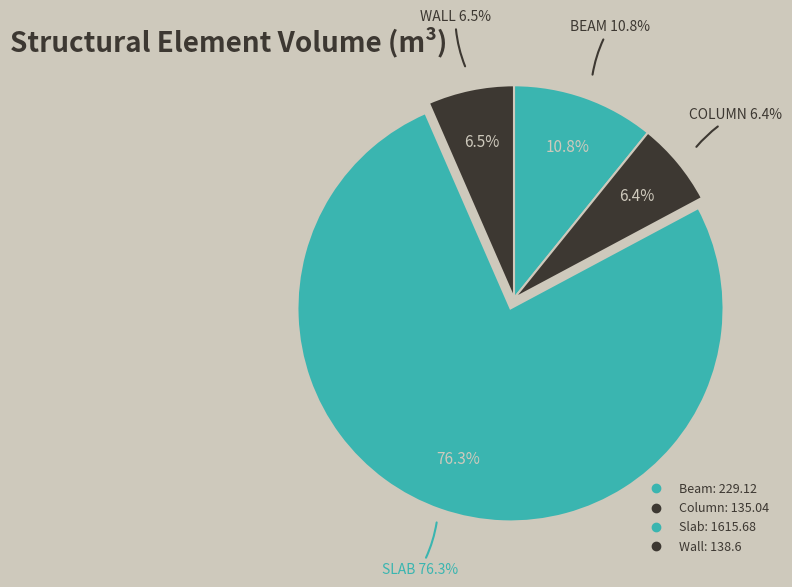

To the nearest percent, what is the difference between the largest and smallest slice percentages?

70%